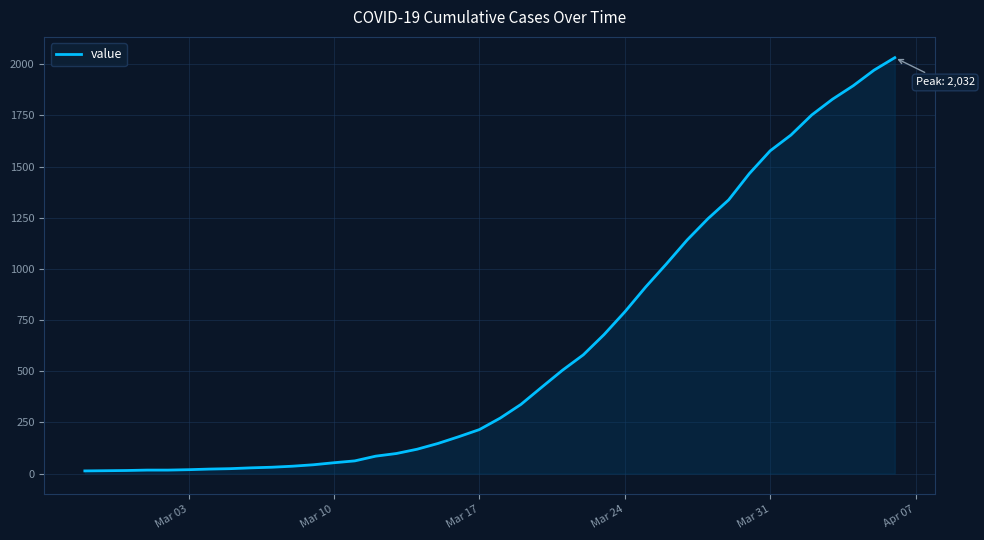

What is the difference between the maximum and minimum values?

2019